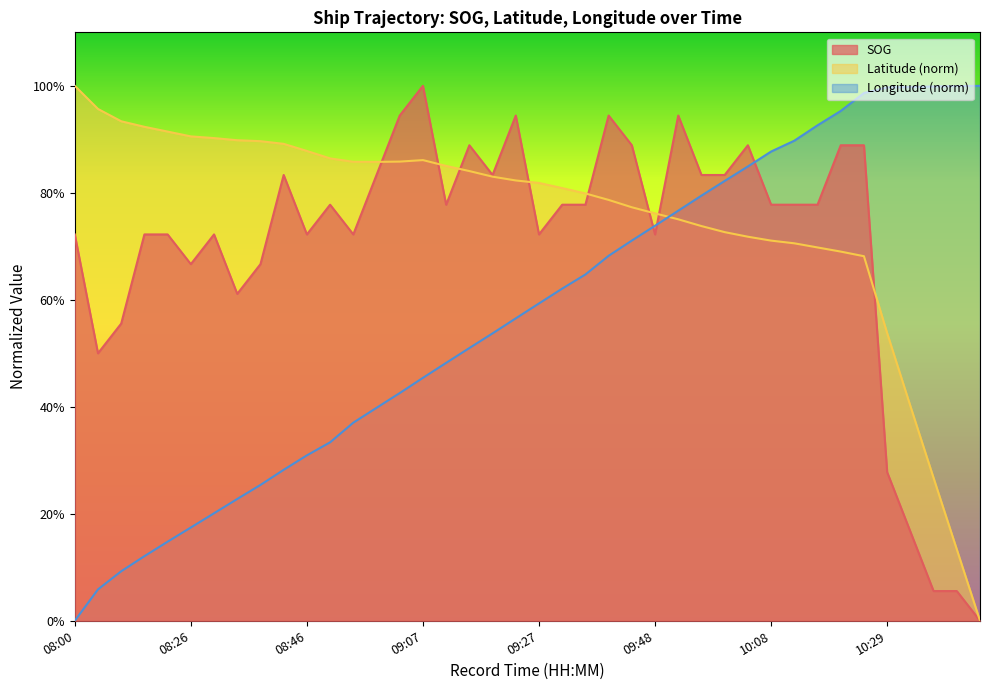

The Longitude series shows 0.0 at 08:14. True or false?

False